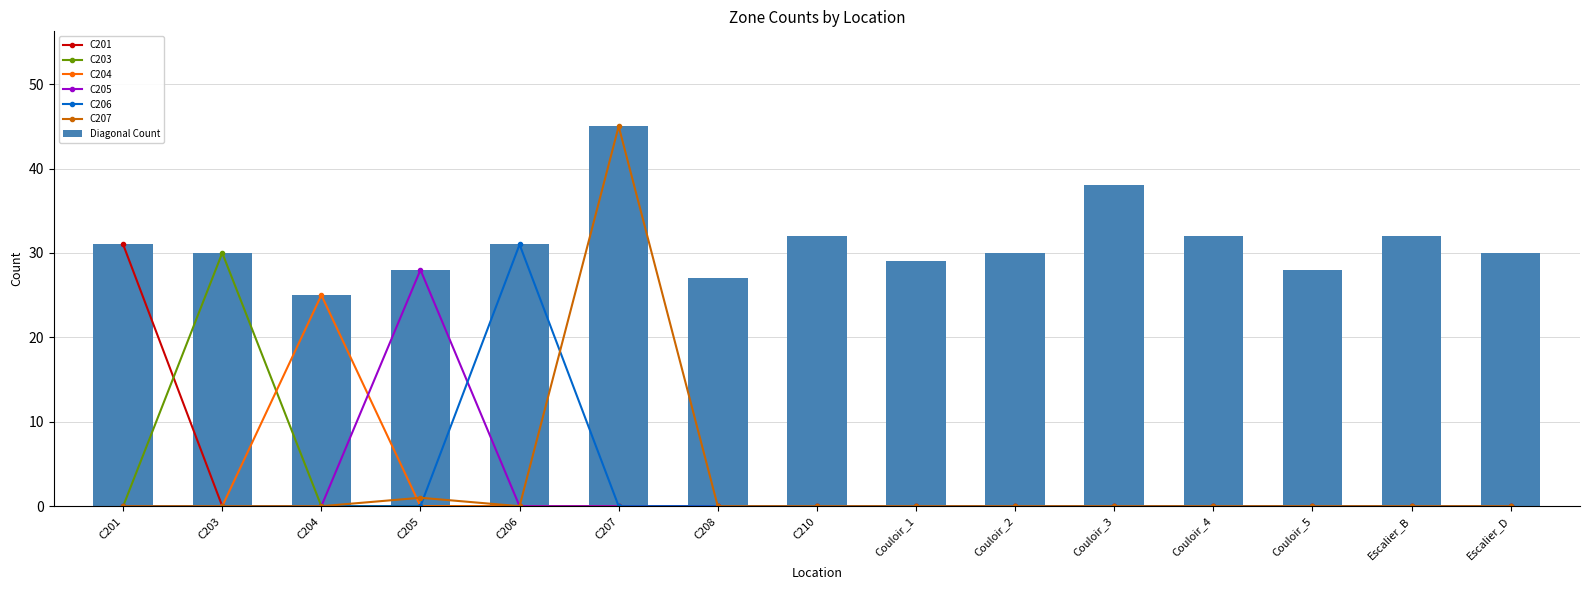

What is the label of the 7th bar from the right?

Couloir_1